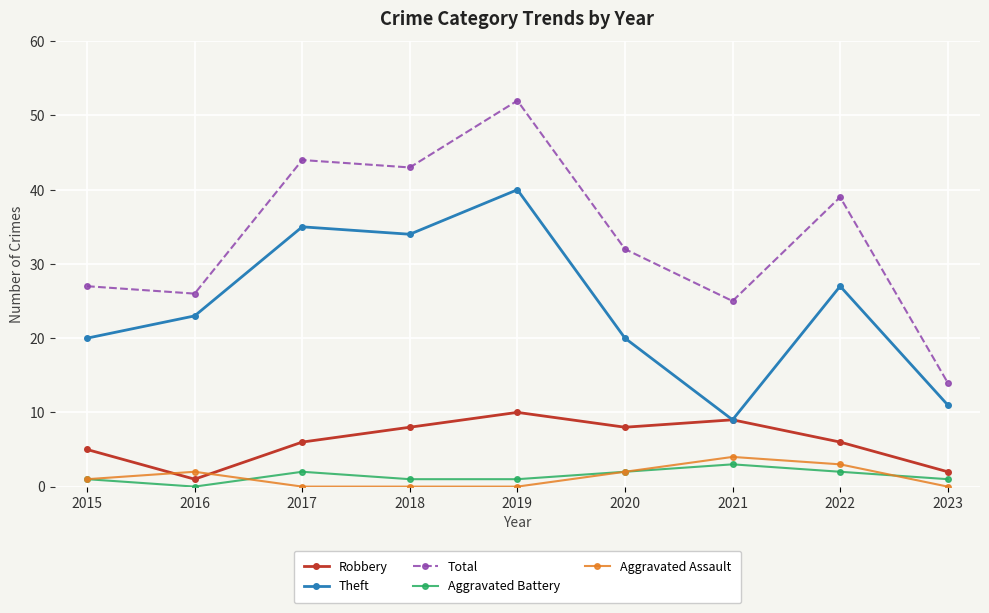

Is the value of Total at 2022 greater than the value of Theft at 2023?

Yes